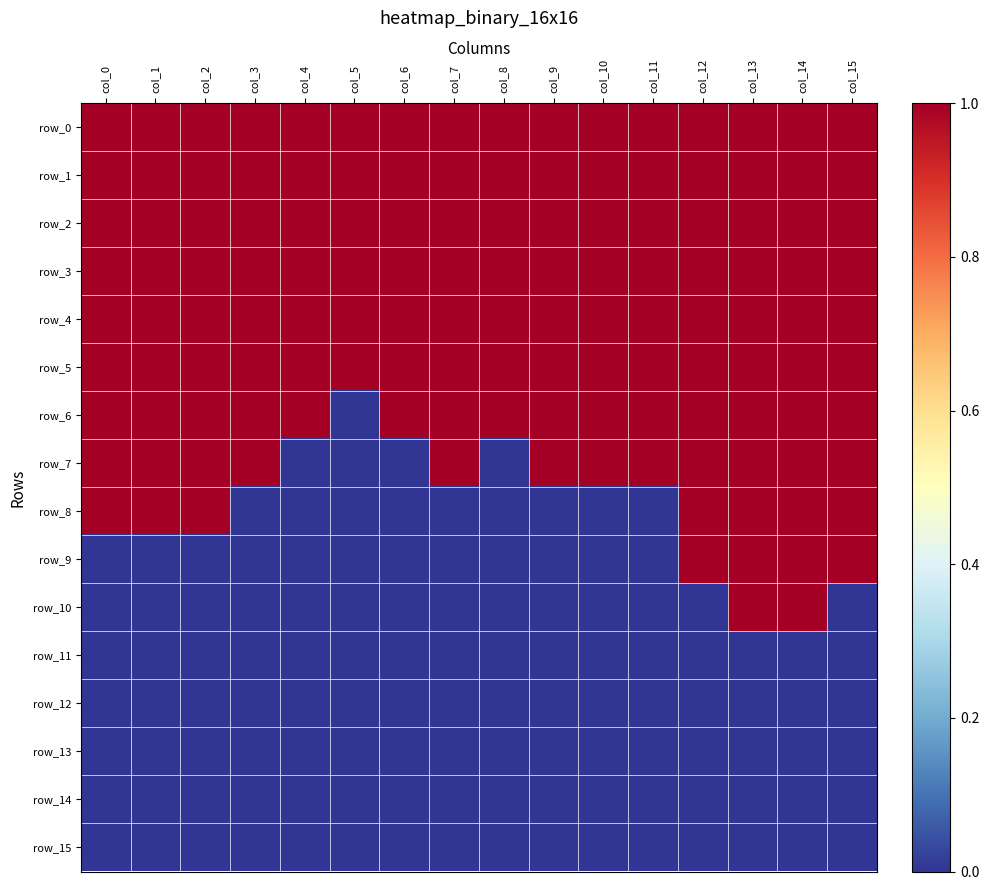

What is the maximum value shown in the chart?

1